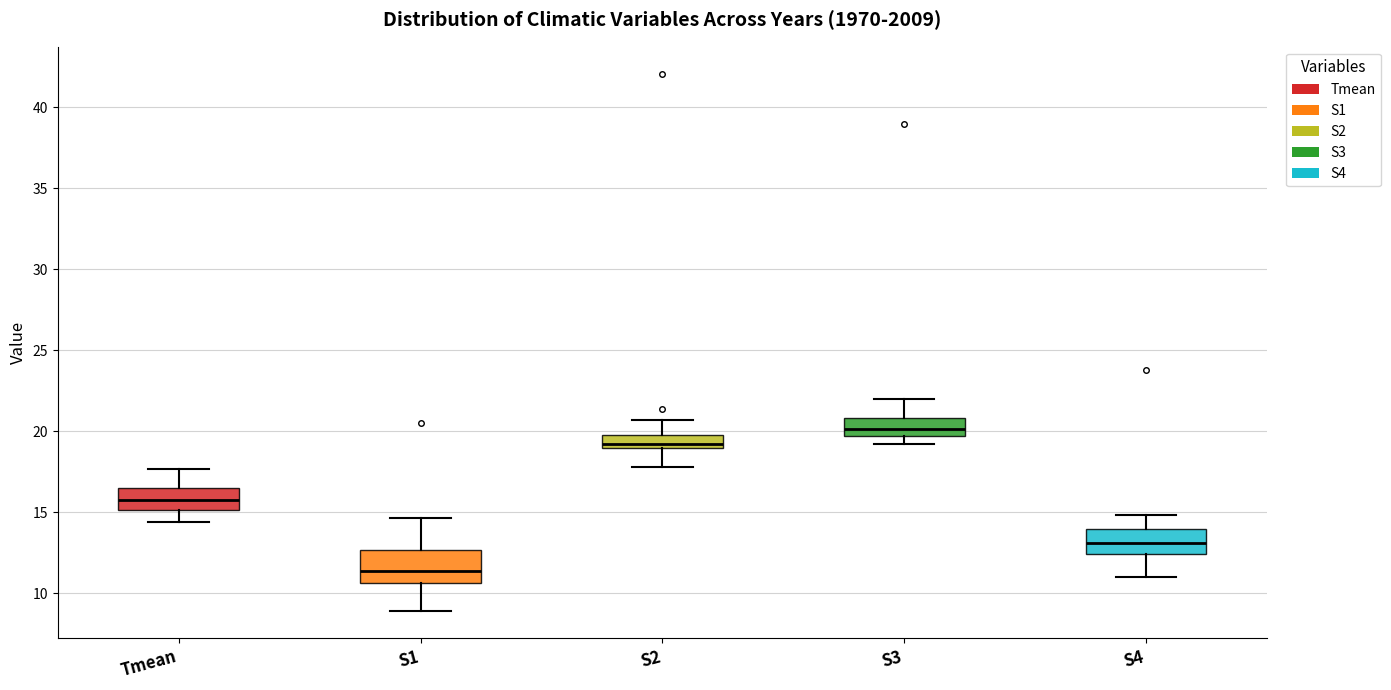

Reading left to right, read every box against the y-axis: the position of its median line, the range the box covers, and the ends of its whiskers. The values are not printed on the chart, so give them approximately, as read against the axis.

Tmean: median 16.0, box 15.0 to 16.5, whiskers 14.5 to 17.5
S1: median 11.5, box 10.5 to 12.5, whiskers 9.0 to 14.5
S2: median 19.0 (just above the box's lower edge), box 19.0 to 20.0, whiskers 18.0 to 20.5
S3: median 20.0, box 19.5 to 21.0, whiskers 19.0 to 22.0
S4: median 13.0, box 12.5 to 14.0, whiskers 11.0 to 15.0